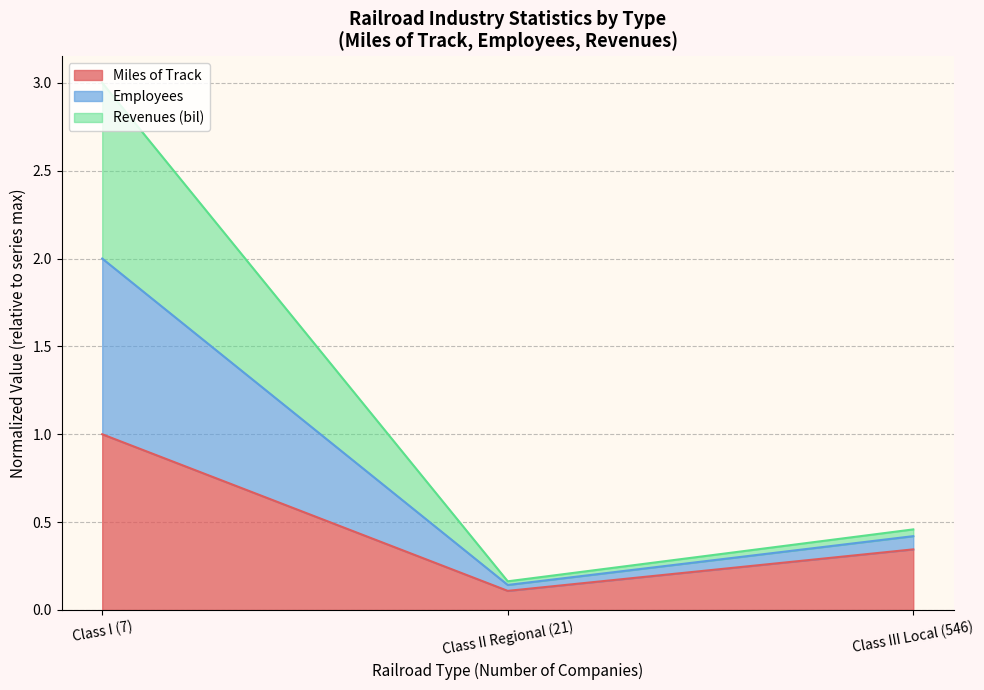

At which category is the sum across all series the highest?

Class I (7)